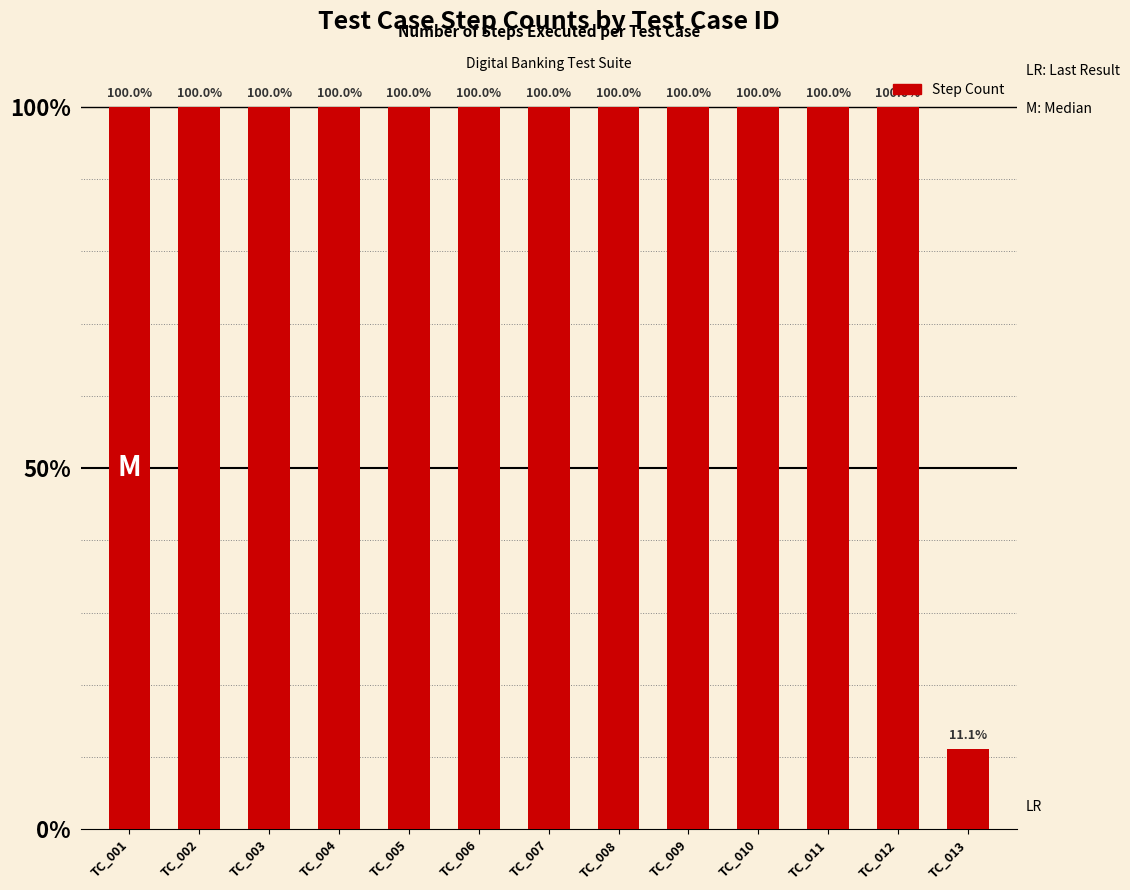

Does the chart contain any negative values?

No